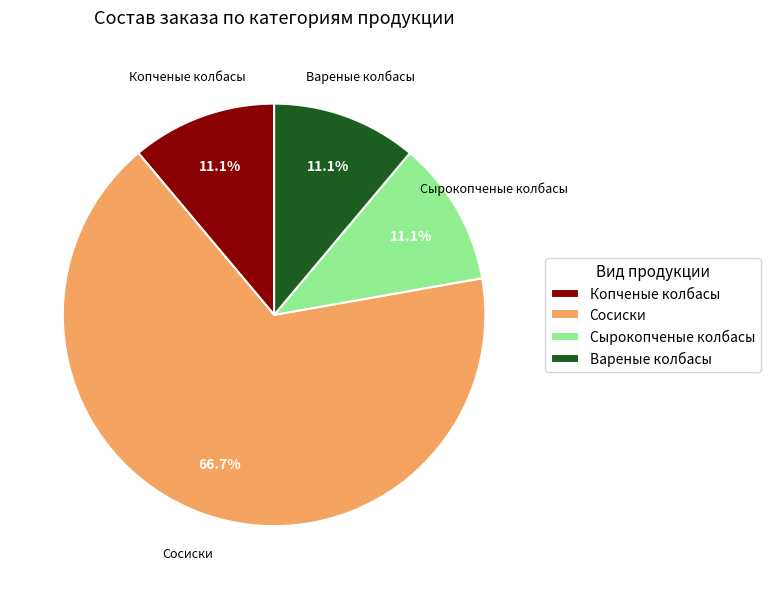

Is it true that Копченые колбасы is 11% of the pie?

True